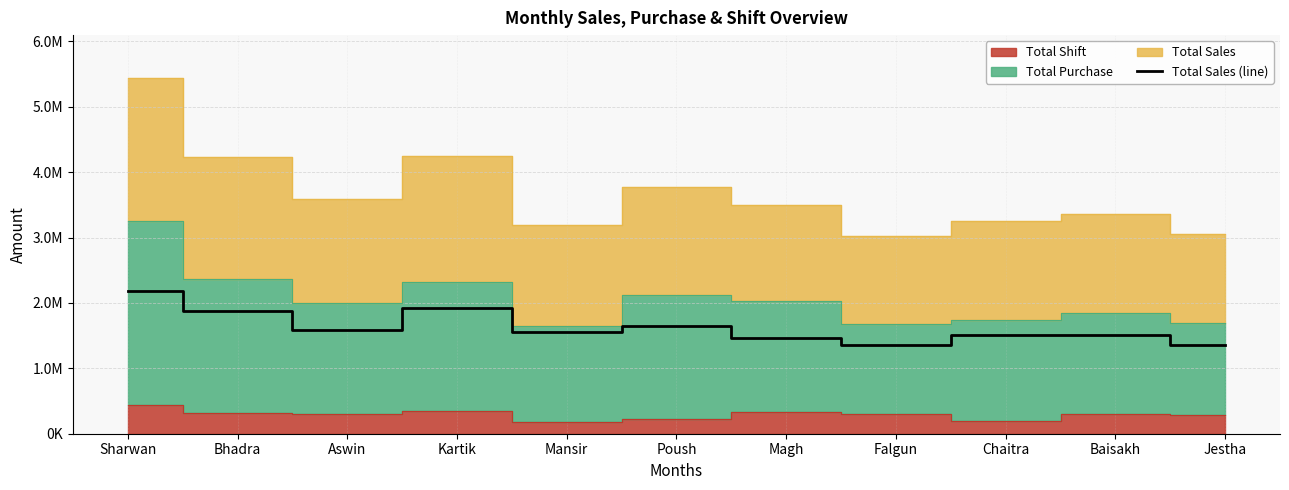

What is the label of the 6th point from the left?

Poush